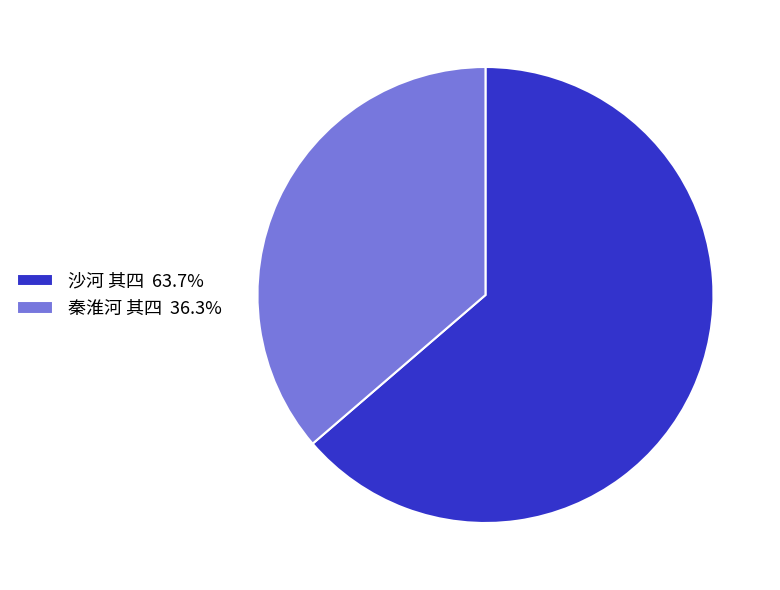

Which category has the smallest portion of the pie?

秦淮河 其四